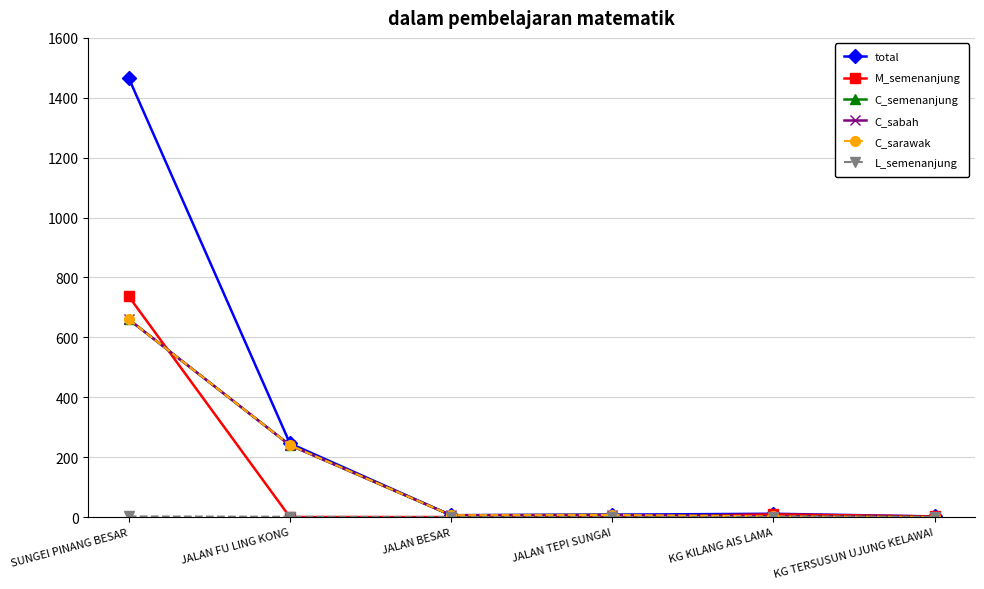

At which label is C_semenanjung closest to 330?

JALAN FU LING KONG